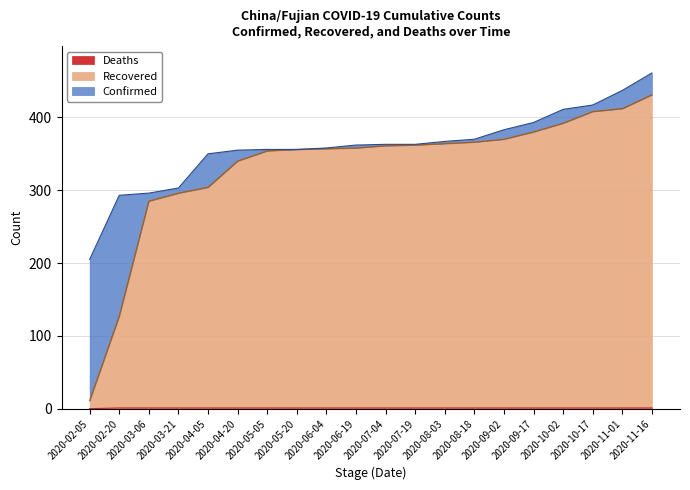

Where is Recovered nearest to the value 221?

2020-03-06